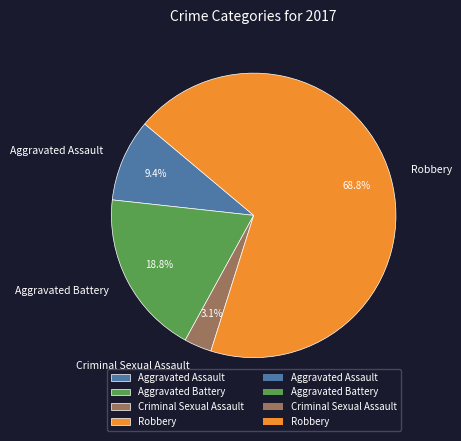

To the nearest percent, what is the combined percentage of Aggravated Assault and Robbery?

78%